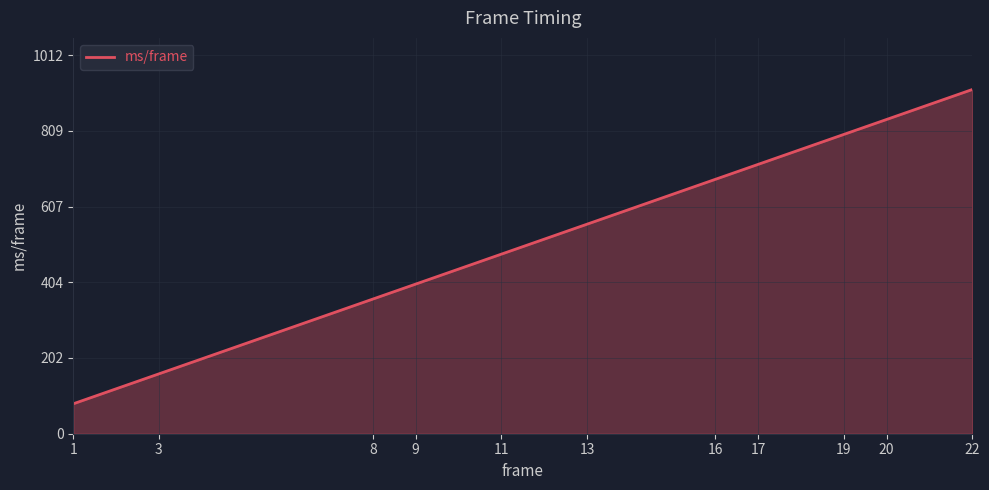

What is the difference between the values at 1 and 19?

720